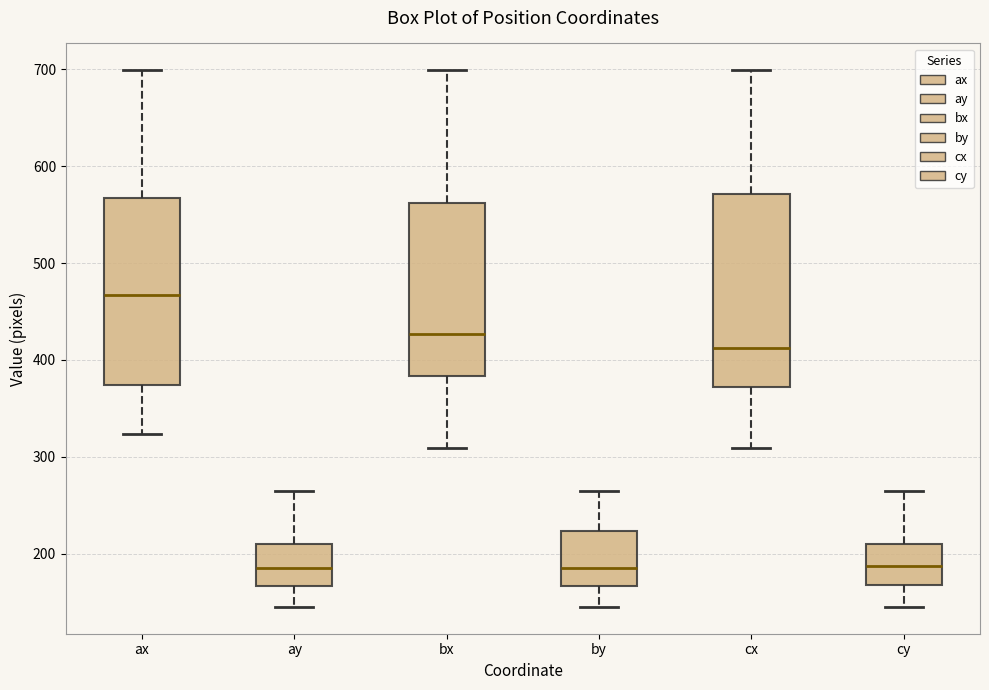

Reading left to right, transcribe this box plot: for each box, give where its median line is, the range the box spans, and where its two whiskers end, as read against the y-axis. The values are not printed on the chart, so give them approximately, as read against the axis.

ax: median 470, box 370 to 570, whiskers 320 to 700
ay: median 190, box 170 to 210, whiskers 150 to 270
bx: median 430, box 380 to 560, whiskers 310 to 700
by: median 190, box 170 to 220, whiskers 150 to 270
cx: median 410, box 370 to 570, whiskers 310 to 700
cy: median 190, box 170 to 210, whiskers 150 to 270